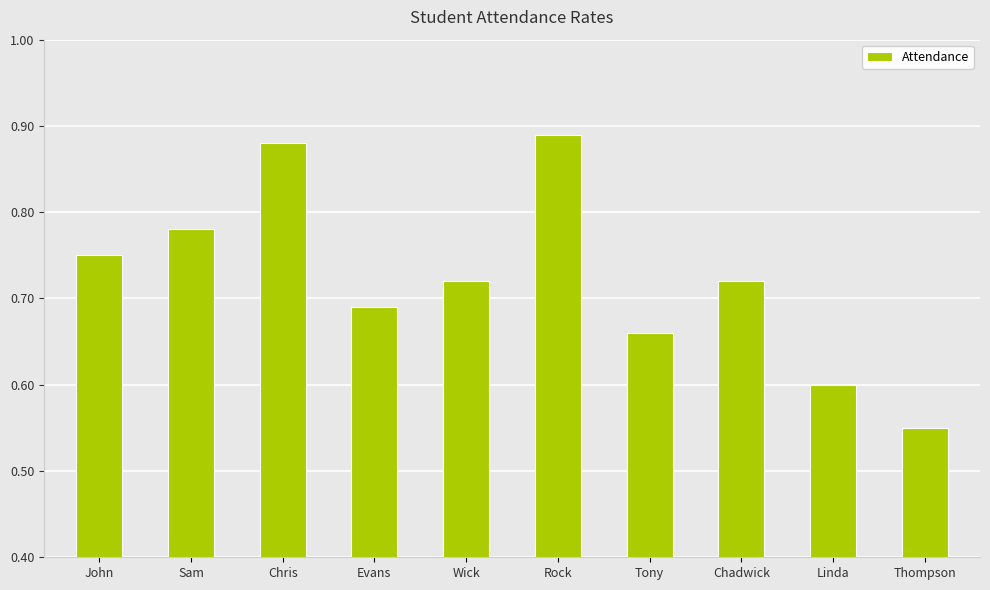

What position from the right is Linda?

2